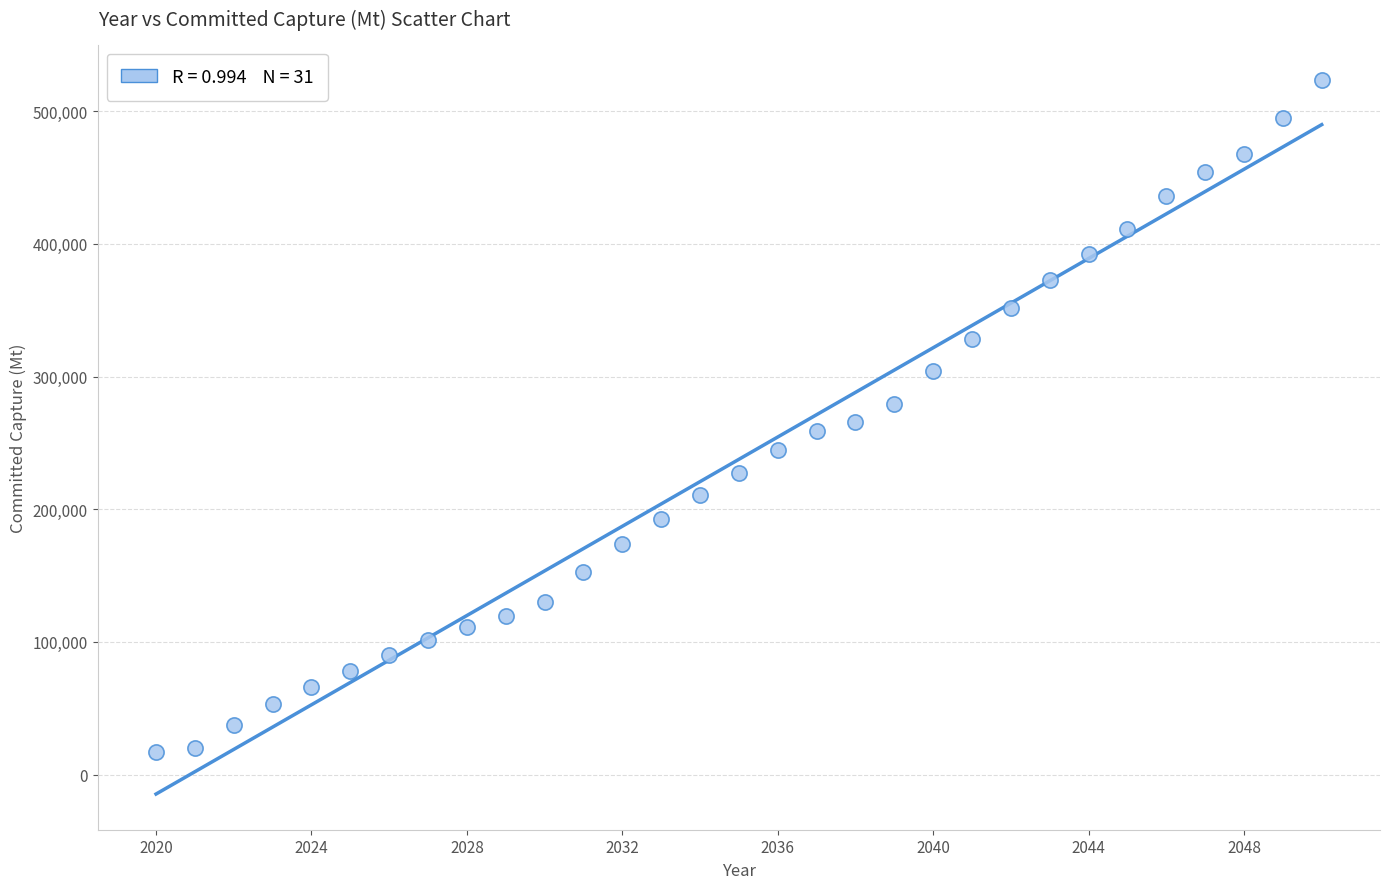

What is the range of Y values (max minus min)?

506265.1